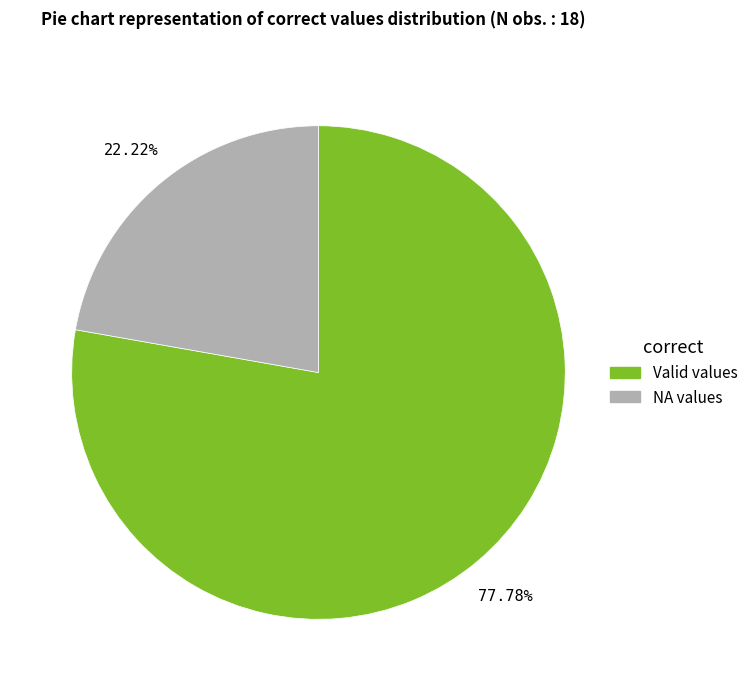

Approximately how many times larger is the value at Valid values compared to NA values?

3.5